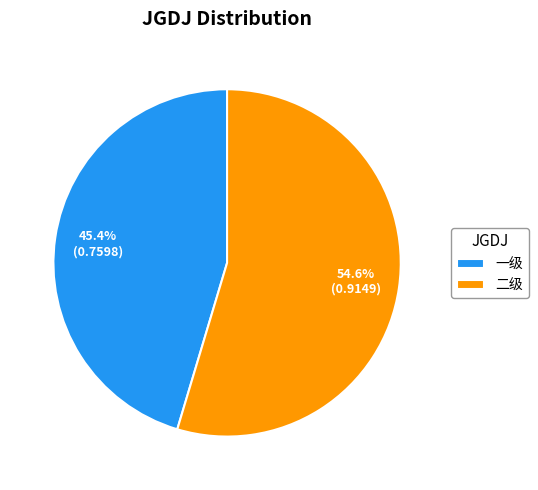

Rank the categories by value from lowest to highest.

一级, 二级